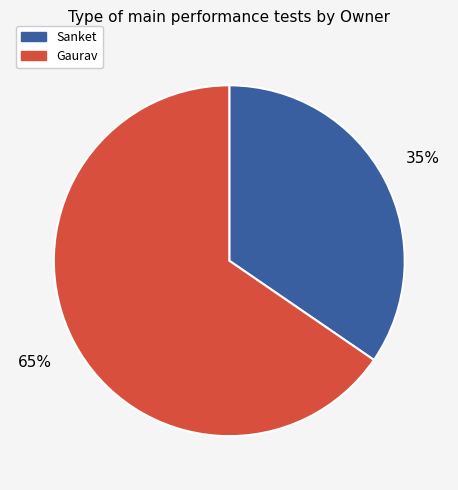

To the nearest percent, what is the average slice percentage?

50%